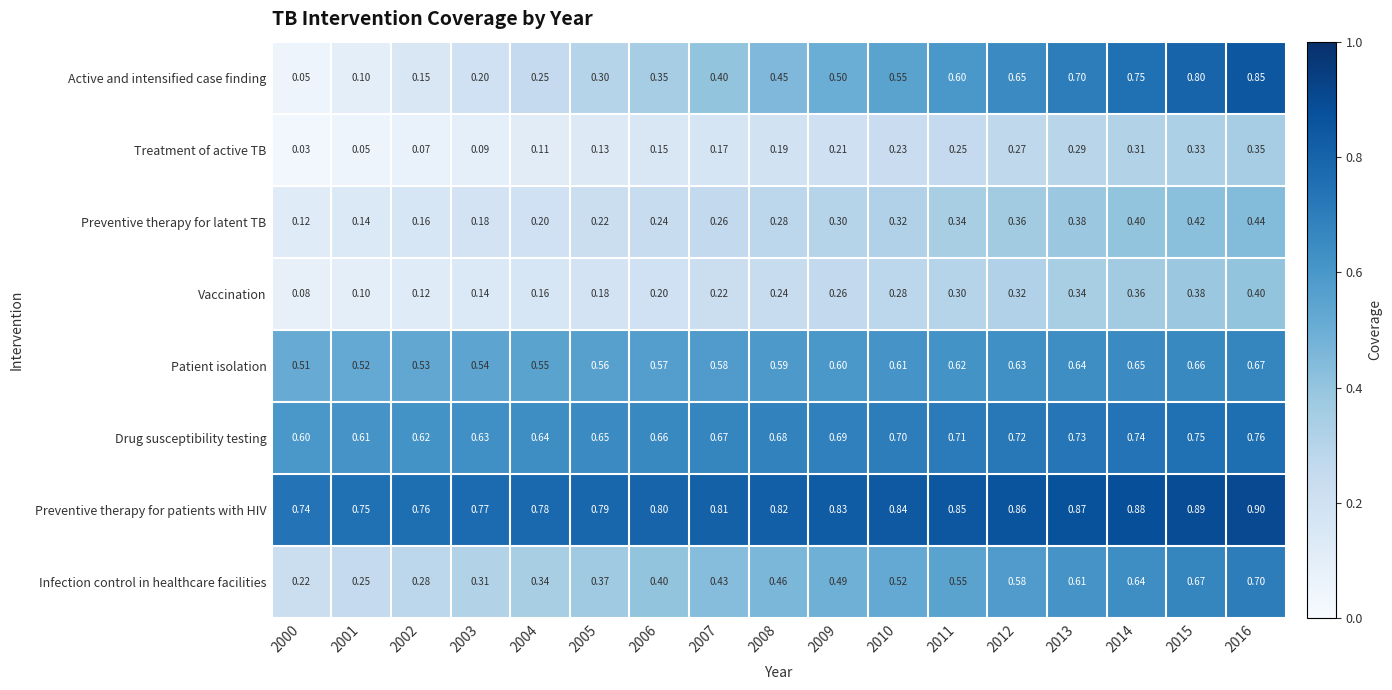

What is the spread (max minus min) of values at 2005?

0.7